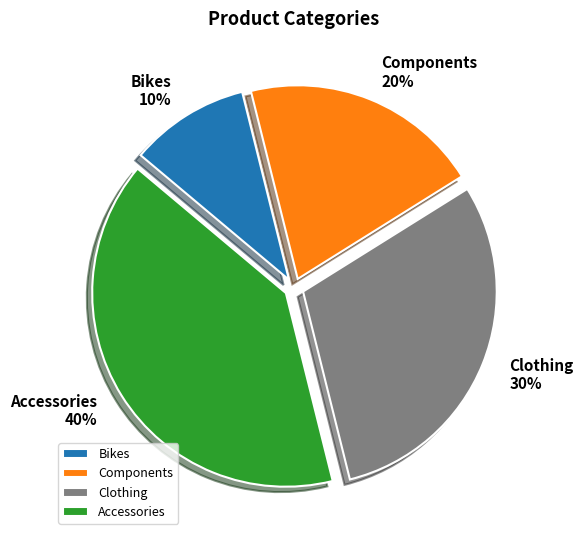

How many slices are in this pie chart?

4